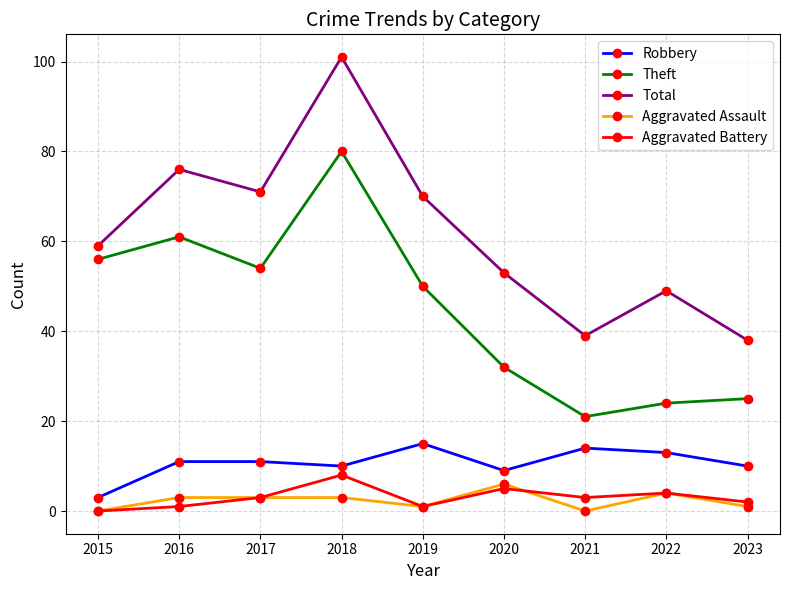

Count the number of categories in the chart.

9